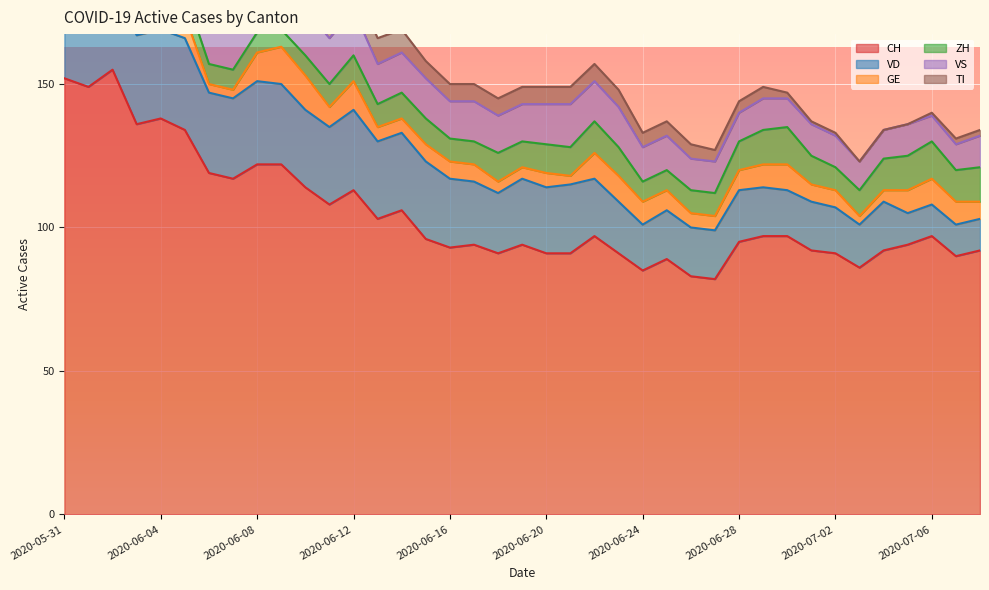

Reading left to right, extract all data points from this chart.

CH: 152	149	155	136	138	134	119	117	122	122	114	108	113	103	106	96	93	94	91	94	91	91	97	91	85	89	83	82	95	97	97	92	91	86	92	94	97	90	92
VD: 29	28	31	31	31	32	28	28	29	28	27	27	28	27	27	27	24	22	21	23	23	24	20	18	16	17	17	17	18	17	16	17	16	15	17	11	11	11	11
GE: 2	2	8	8	10	8	3	3	10	13	12	7	10	5	5	6	6	6	4	4	5	3	9	9	8	7	5	5	7	8	9	6	6	3	4	8	9	8	6
ZH: 11	11	11	9	9	8	7	7	7	6	7	8	9	8	9	9	8	8	10	9	10	10	11	10	7	7	8	8	10	12	13	10	8	9	11	12	13	11	12
VS: 16	16	16	15	16	16	16	16	16	16	16	16	16	14	14	14	13	14	13	13	14	15	14	14	12	12	11	11	10	11	10	11	11	10	10	11	9	9	11
TI: 30	28	26	20	18	17	15	14	13	12	10	10	9	9	8	6	6	6	6	6	6	6	6	6	5	5	5	4	4	4	2	1	1	0	0	0	1	2	2